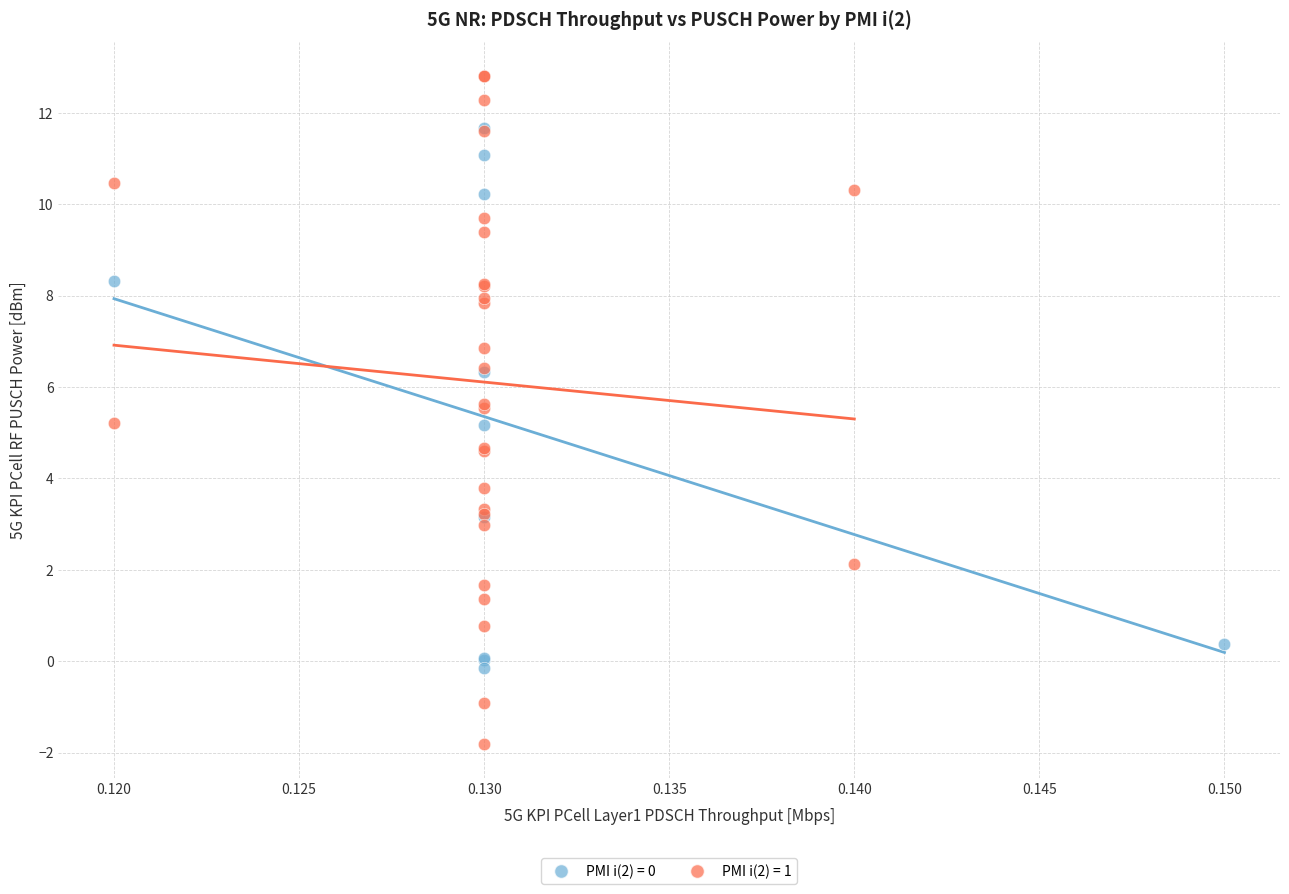

Which series contains the lowest Y value?

PMI i(2) = 1